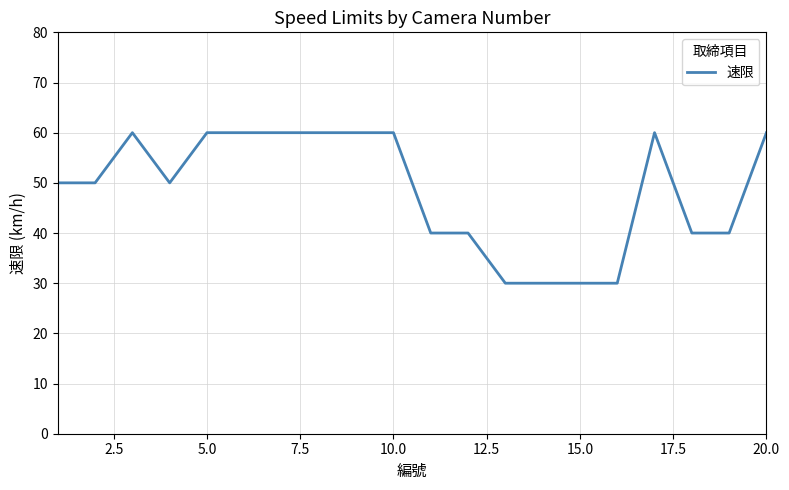

What is the difference between the maximum and minimum values?

30